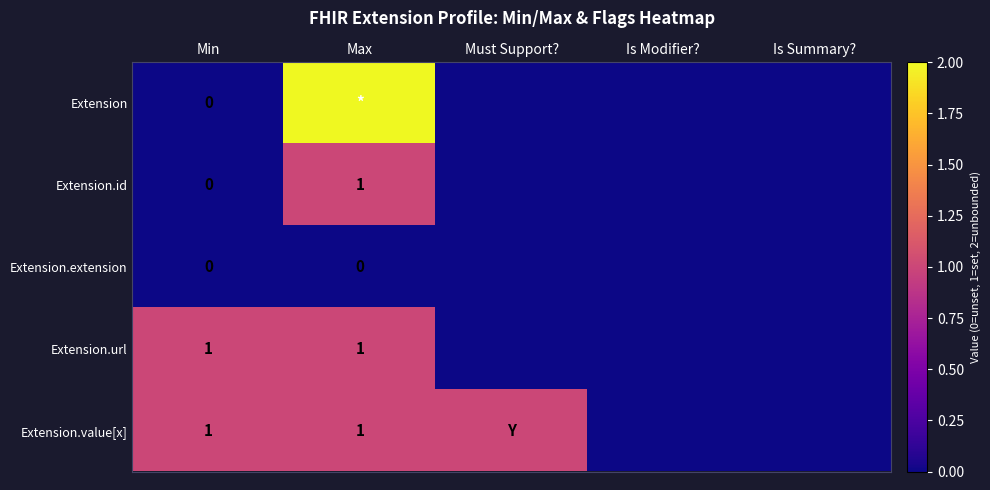

Is it true that Extension.value[x] equals 1 at Max?

True